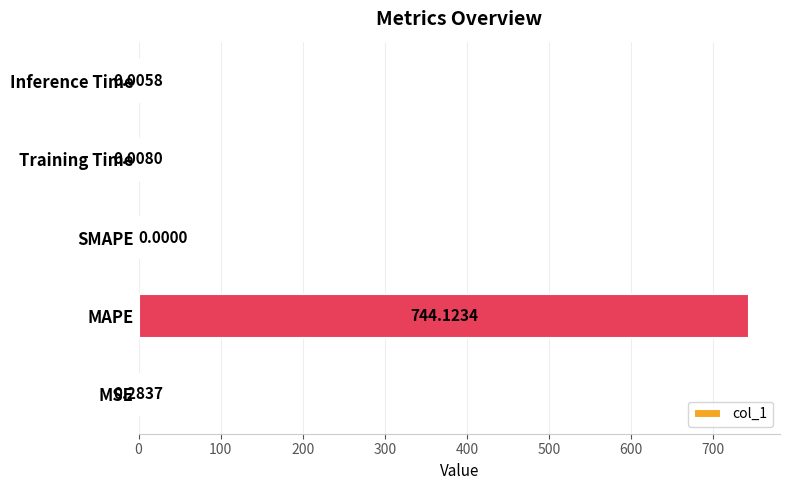

Which has a higher value, MSE or Training Time?

MSE